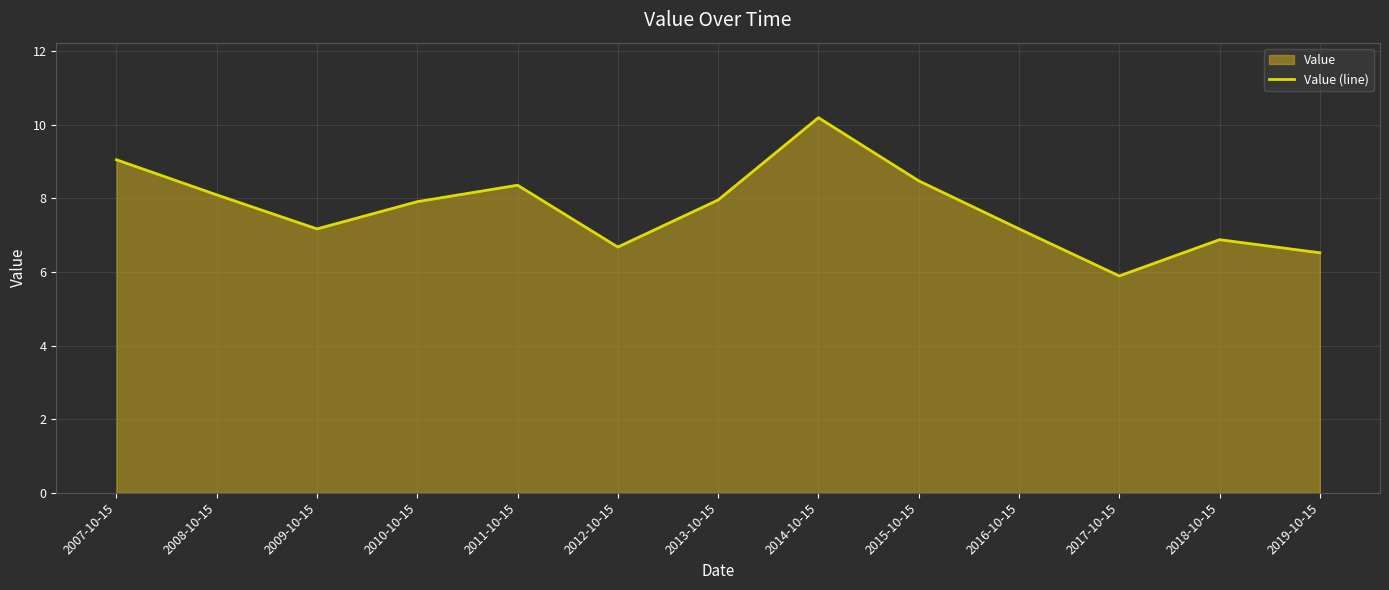

Rank the categories by value from highest to lowest.

2014-10-15, 2007-10-15, 2015-10-15, 2011-10-15, 2008-10-15, 2013-10-15, 2010-10-15, 2016-10-15, 2009-10-15, 2018-10-15, 2012-10-15, 2019-10-15, 2017-10-15